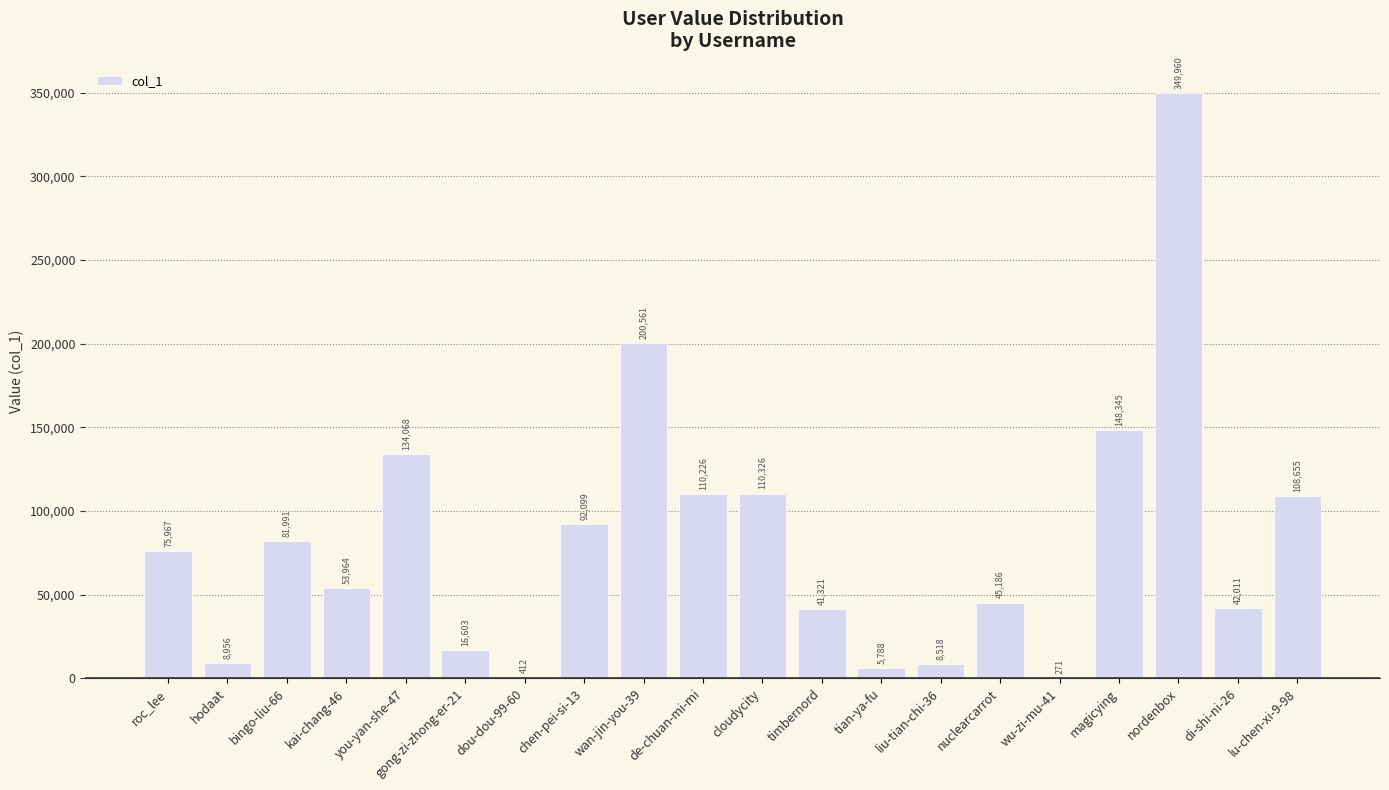

At which label is the value closest to 175115?

wan-jin-you-39